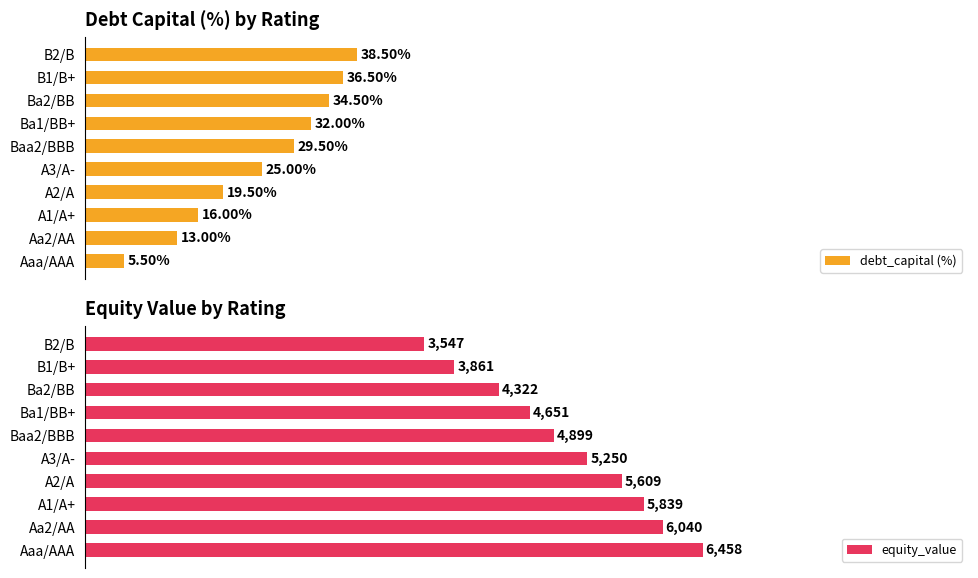

What is the sum of all debt_capital (%) values?

250.0